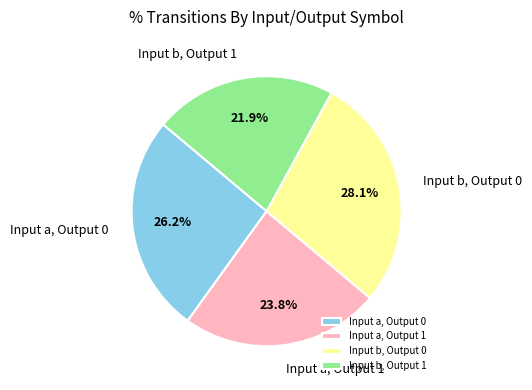

Which category has the biggest portion of the pie?

Input b, Output 0